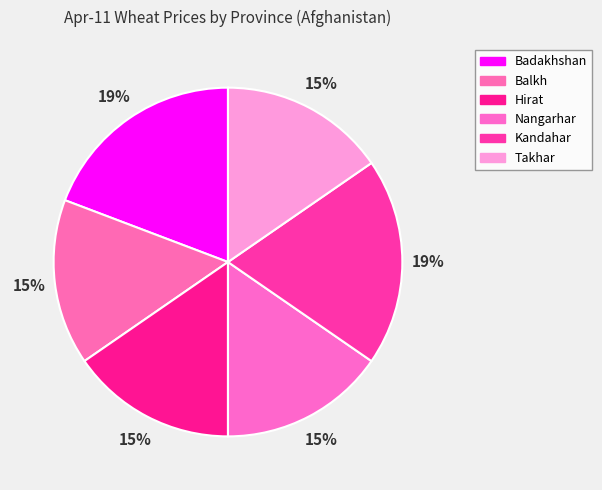

What percentage is the Kandahar slice, to the nearest percent?

19%